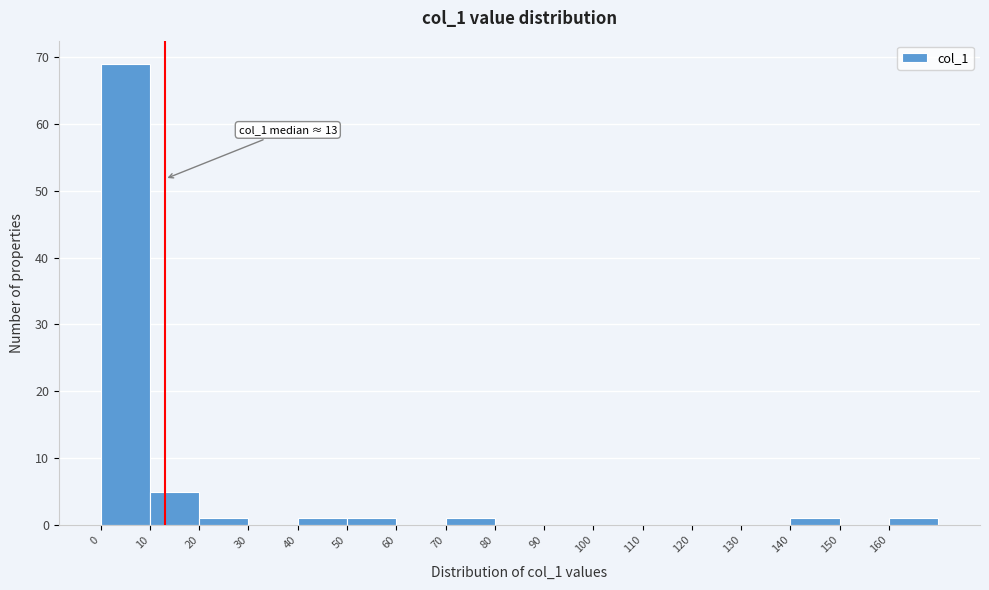

Over which range of the x-axis is the bar tallest?

0 to 10